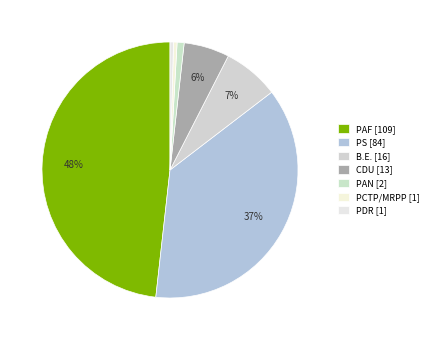

How many segments does this pie chart have?

7